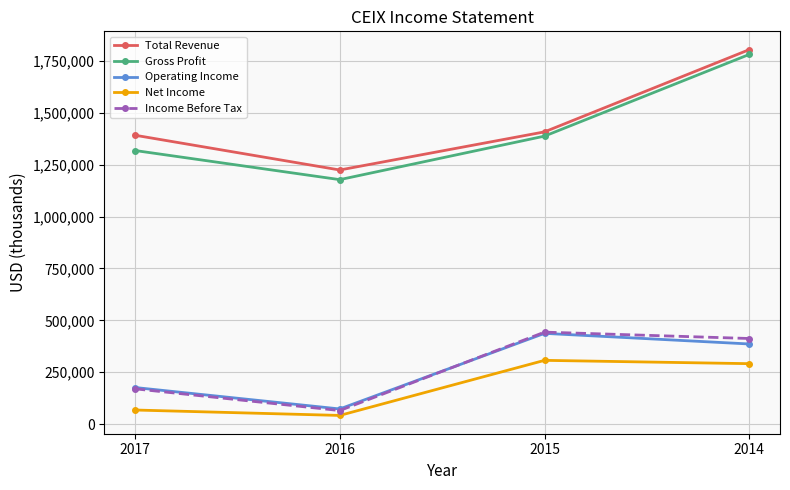

True or false: Net Income and Total Revenue intersect in this chart.

False